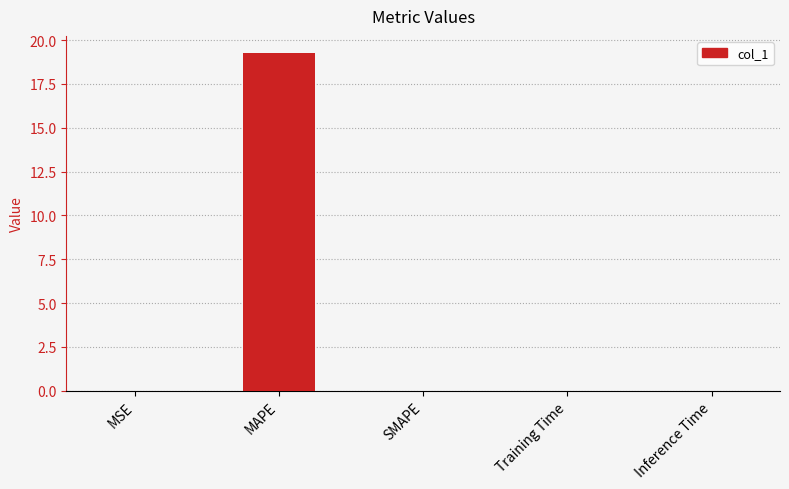

What is the maximum value shown in the chart?

19.3